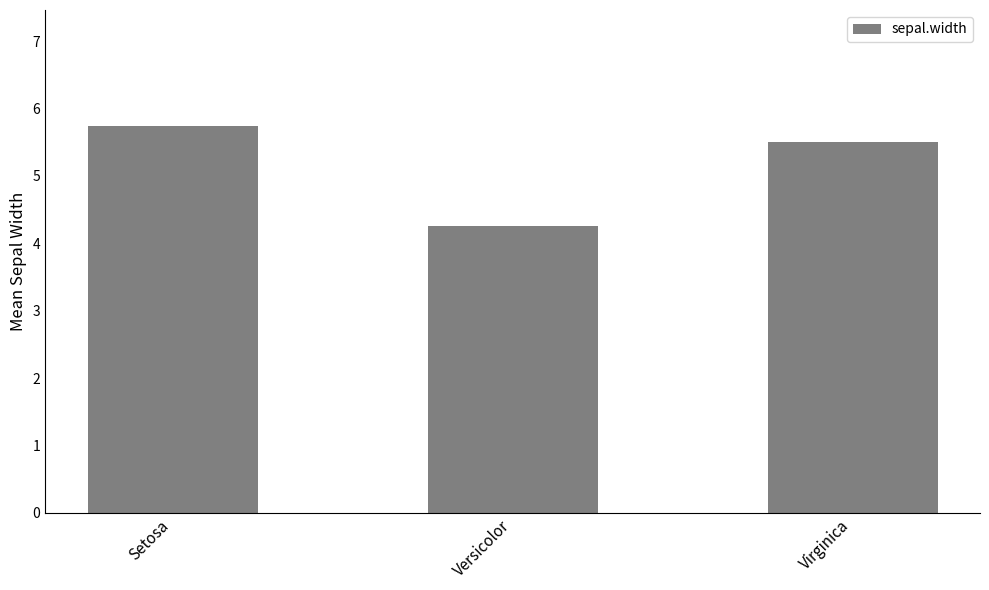

What is the ratio of the value at Virginica to the value at Versicolor?

1.3